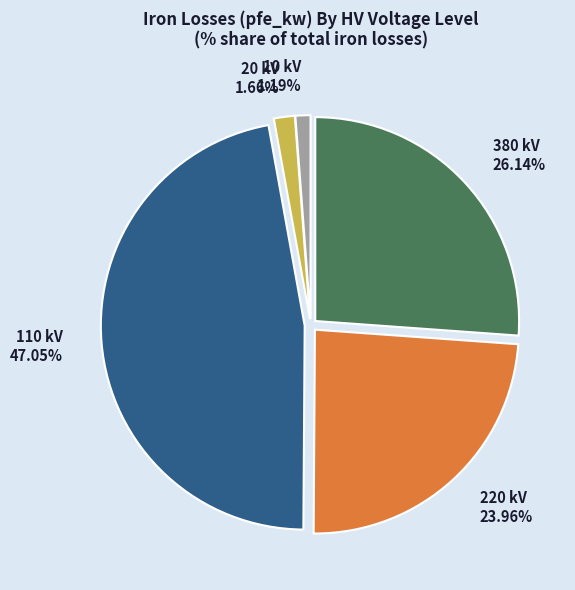

How many segments does this pie chart have?

5